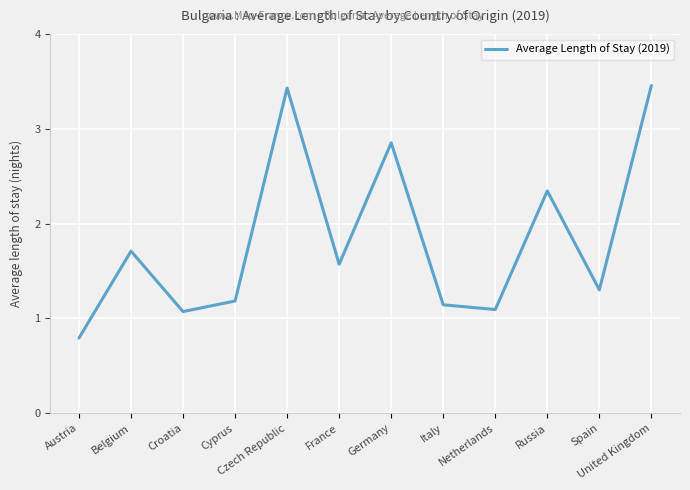

Read the value at France.

1.6